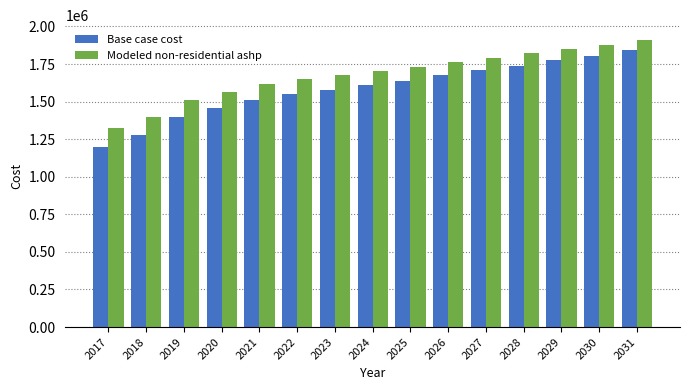

Is it true that Modeled non-residential ashp equals 1062915.2 at 2028?

False